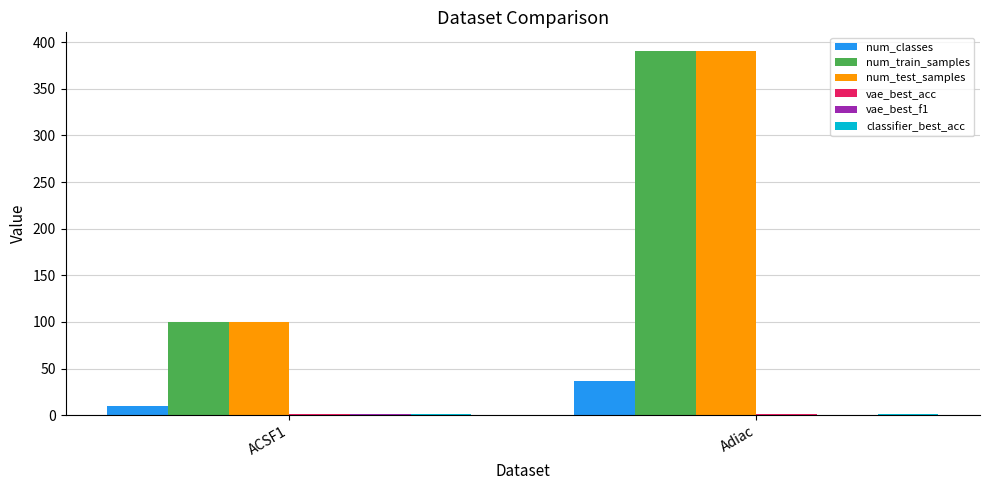

Which category has the highest value in the num_train_samples series?

Adiac